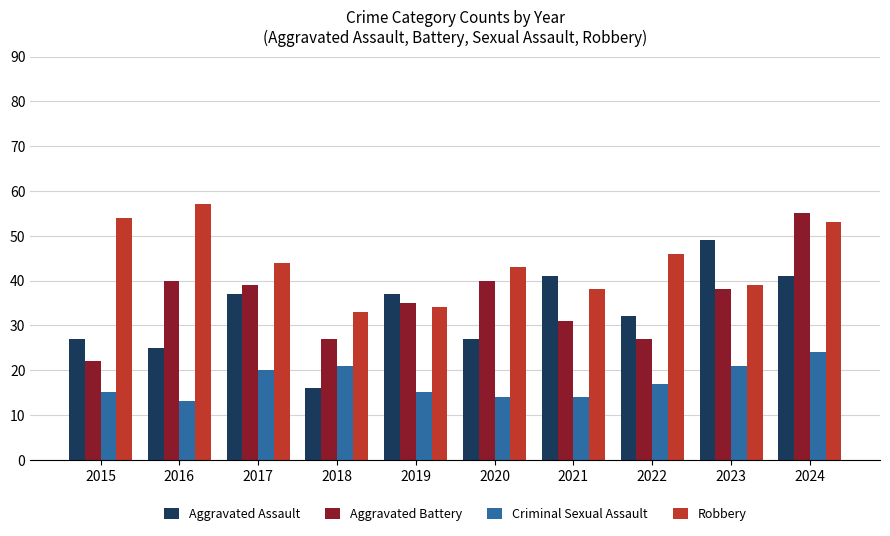

Rank the series by their maximum value, from highest to lowest.

Robbery, Aggravated Battery, Aggravated Assault, Criminal Sexual Assault